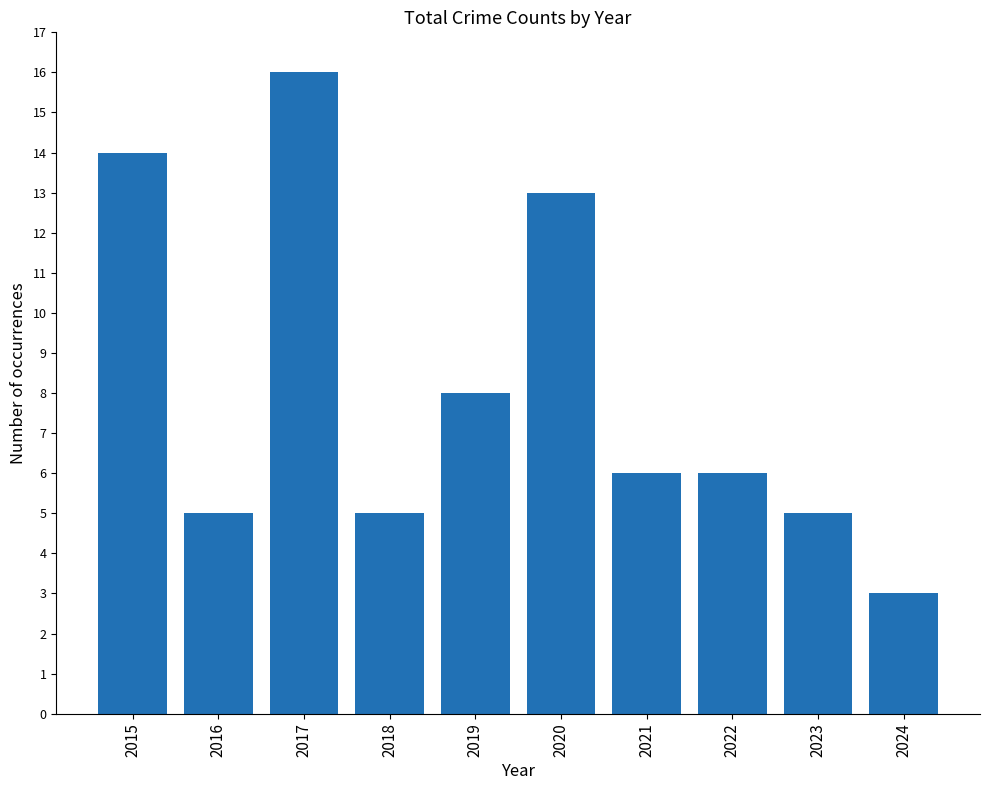

Where is the data nearest to the value 9?

2019